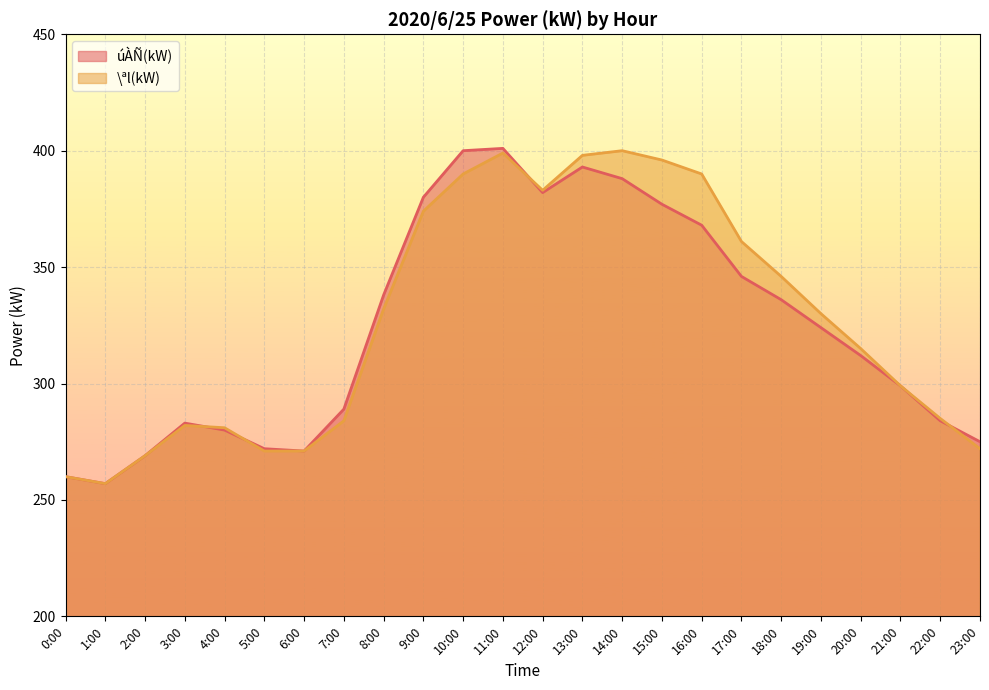

Reading right to left, transcribe all the data shown in this chart.

úÀÑ(kW): 23:00=275	22:00=284	21:00=299	20:00=312	19:00=324	18:00=336	17:00=346	16:00=368	15:00=377	14:00=388	13:00=393	12:00=382	11:00=401	10:00=400	9:00=380	8:00=338	7:00=289	6:00=271	5:00=272	4:00=280	3:00=283	2:00=269	1:00=257	0:00=260
\ªl(kW): 23:00=272	22:00=285	21:00=299	20:00=315	19:00=330	18:00=346	17:00=361	16:00=390	15:00=396	14:00=400	13:00=398	12:00=383	11:00=399	10:00=390	9:00=374	8:00=332	7:00=284	6:00=271	5:00=271	4:00=281	3:00=282	2:00=269	1:00=257	0:00=260